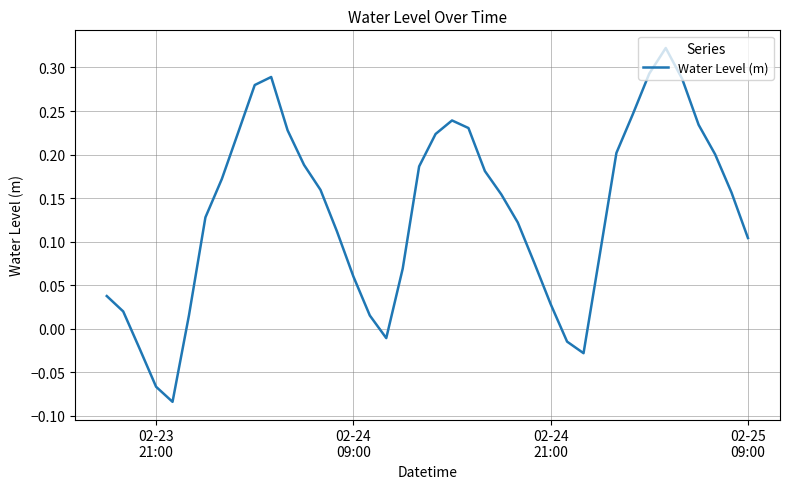

What is the difference between the maximum and minimum values?

0.4